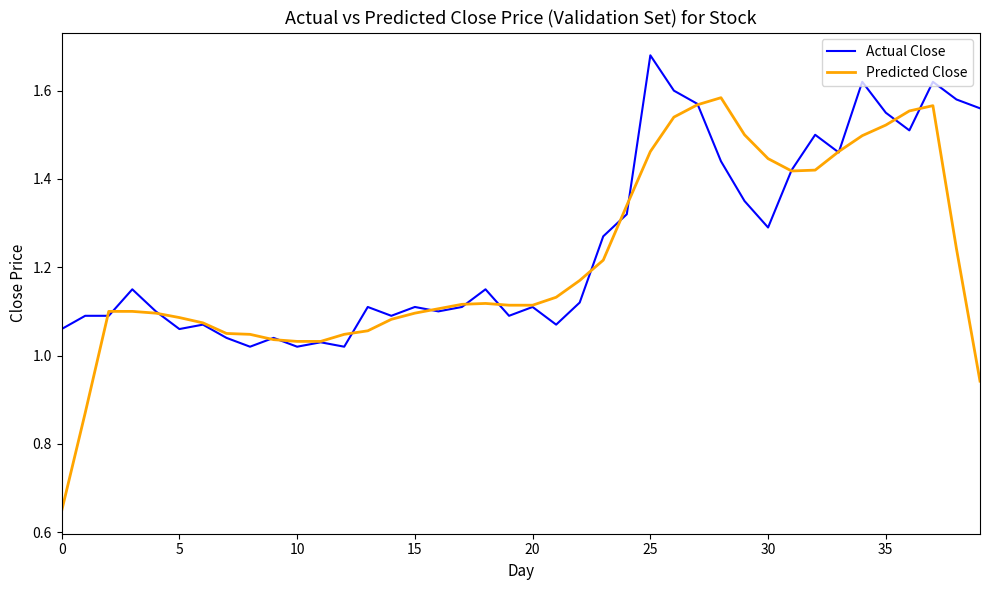

List the series in order of their peak value, lowest first.

Predicted Close, Actual Close